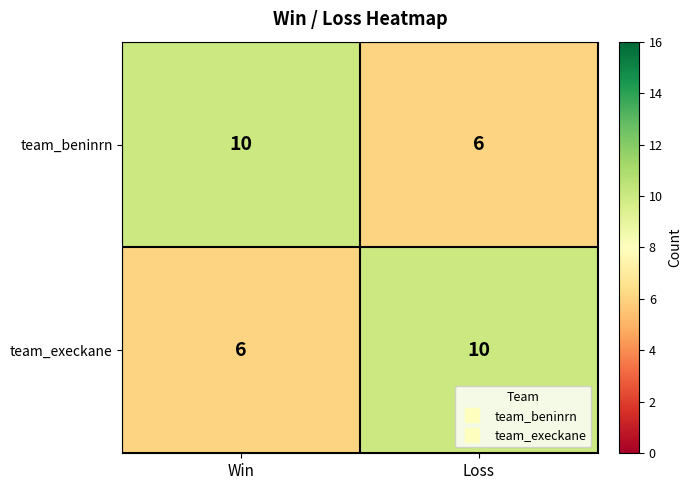

What is the difference between the highest and lowest values at Win?

4